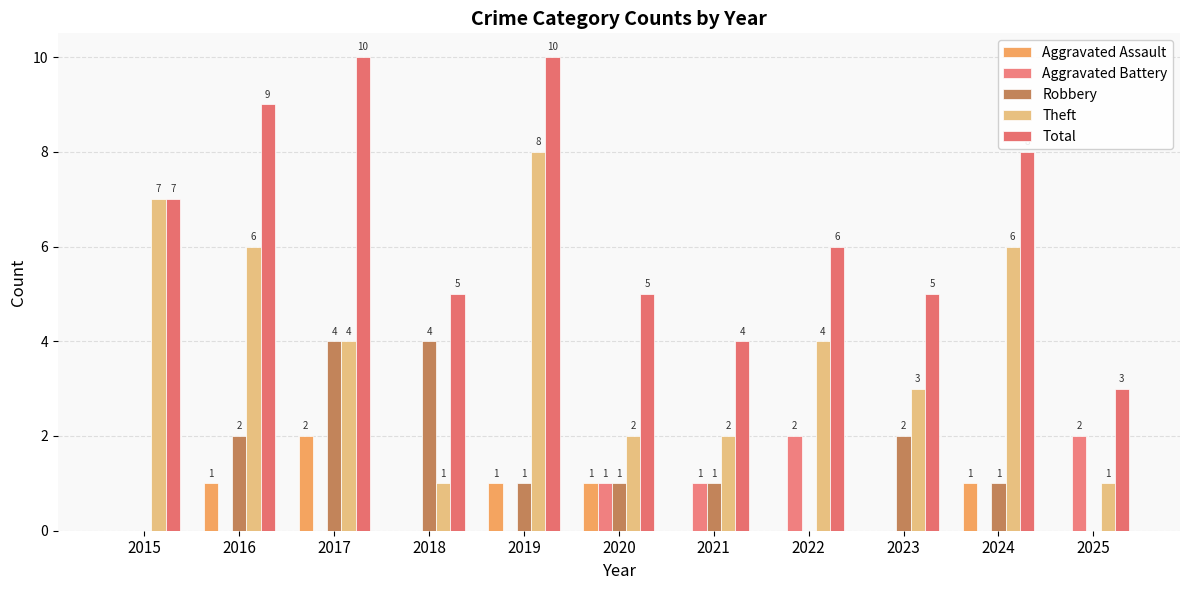

Count the Total values in the range 5 to 9.

7